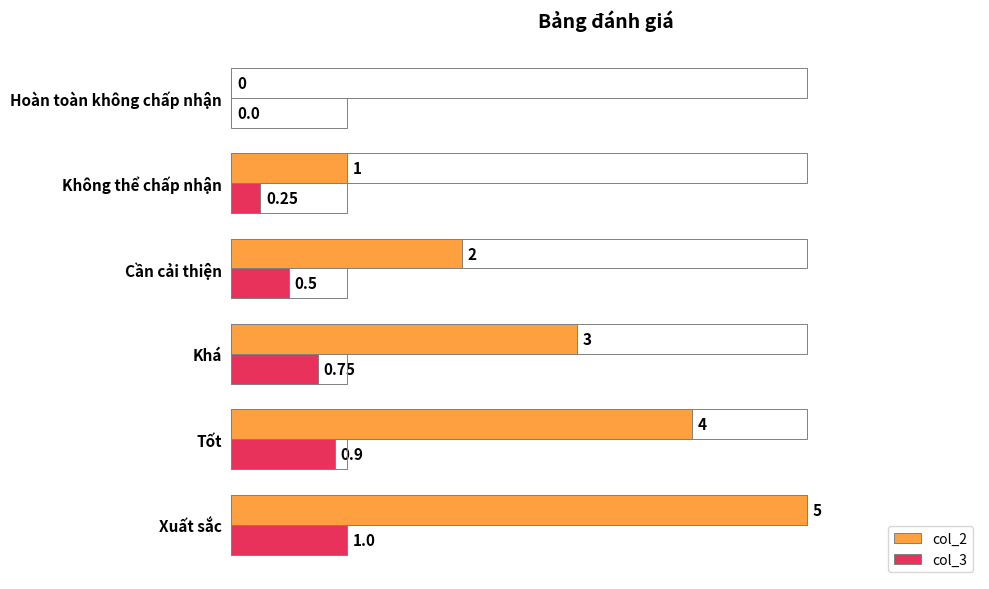

What is the average value of the col_3 series?

0.6